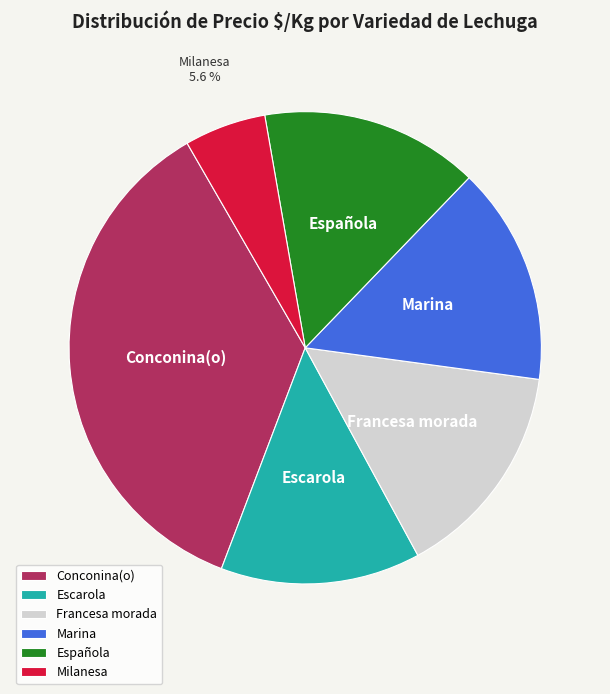

How much of the chart is everything except Milanesa?

94.4%